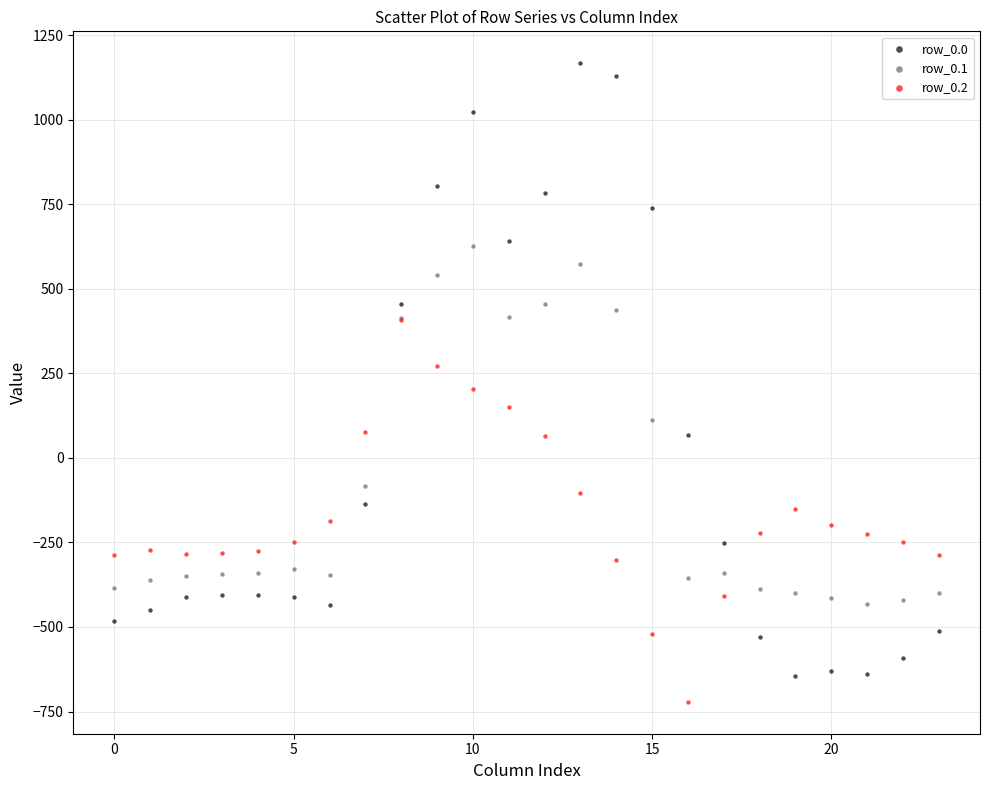

What are all the series names shown in the legend?

row_0.0, row_0.1, row_0.2